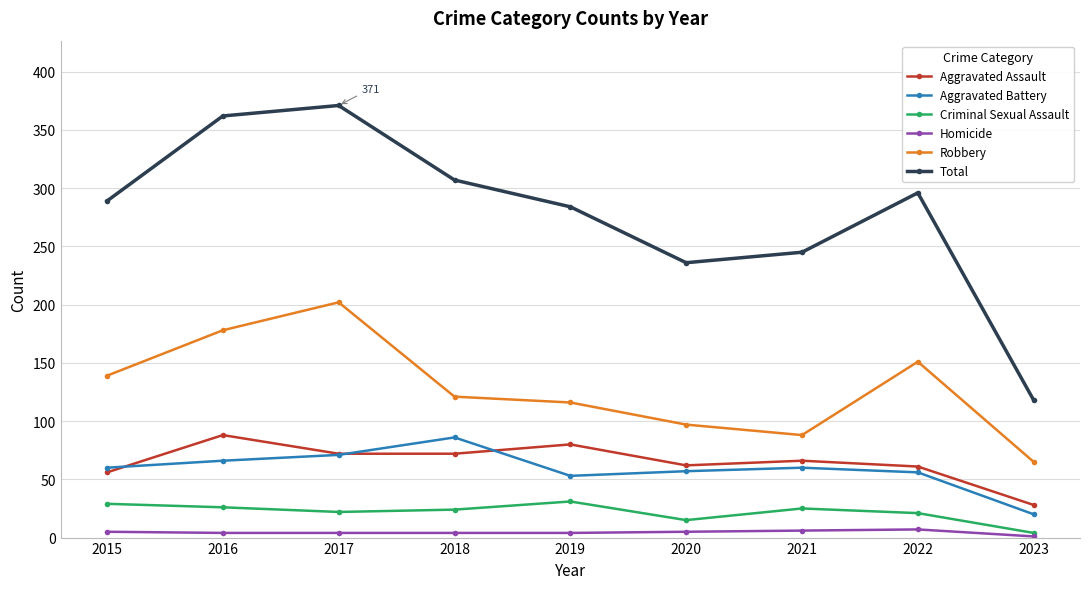

Which series has the widest spread of values?

Total